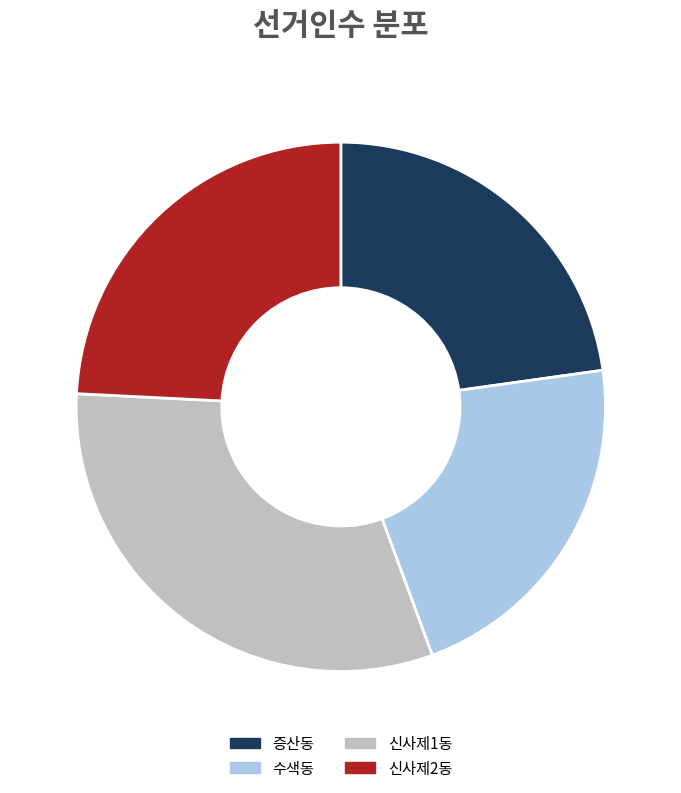

Is it true that 수색동 is 36% of the pie?

False